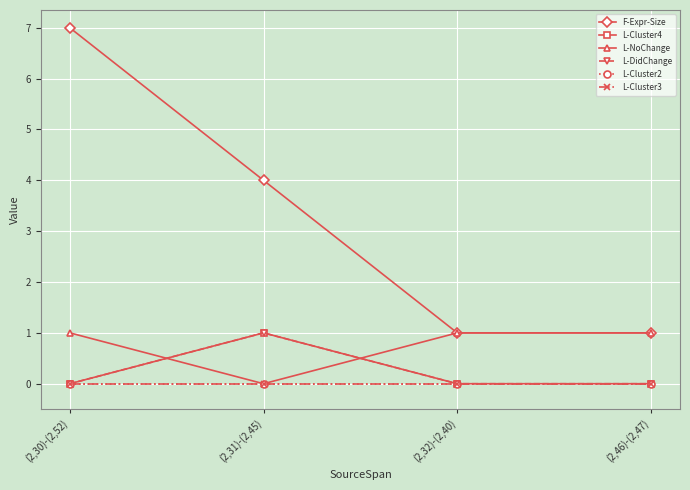

What is the difference between the second highest and minimum values in the F-Expr-Size series?

3